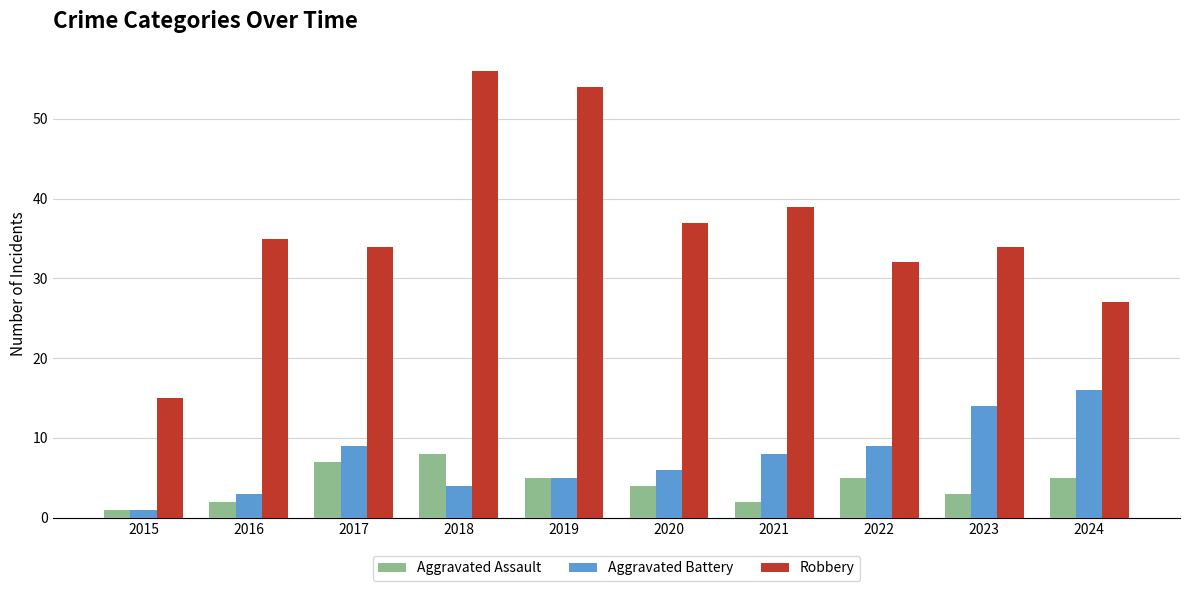

Is it true that Robbery equals 34 at 2017?

True